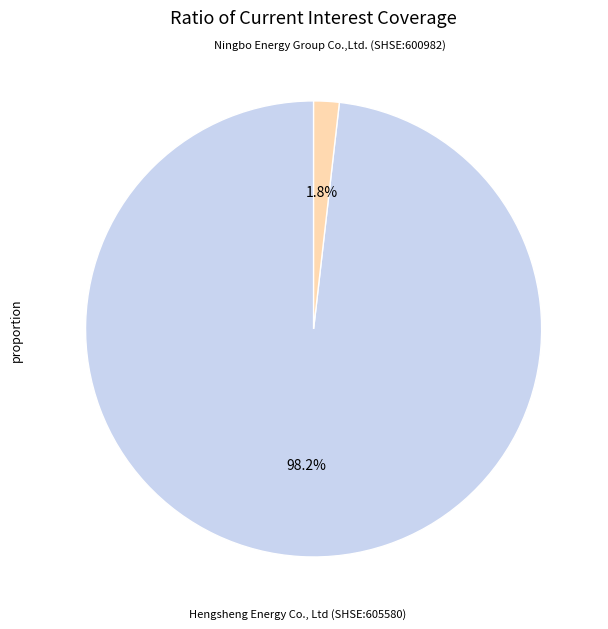

Is there any slice that represents more than half of the pie?

Yes